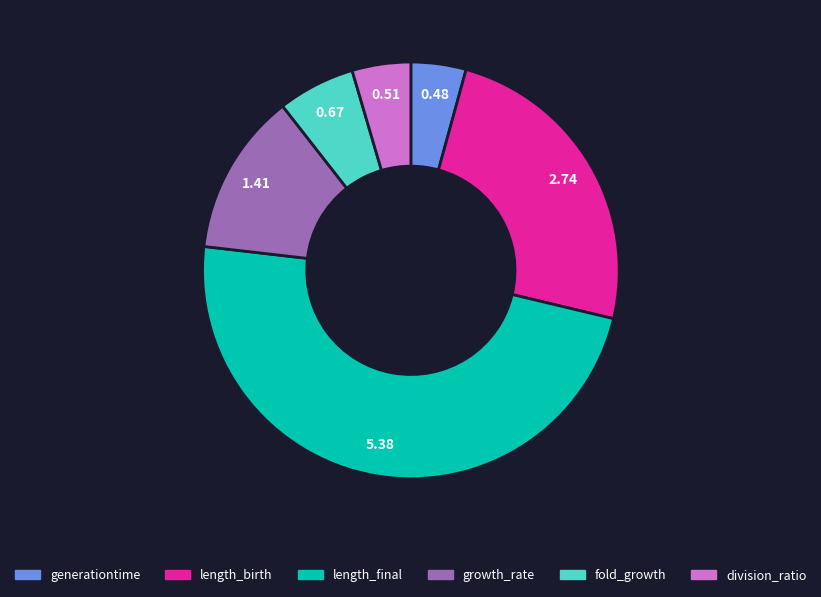

Between division_ratio and length_final, which is larger?

length_final